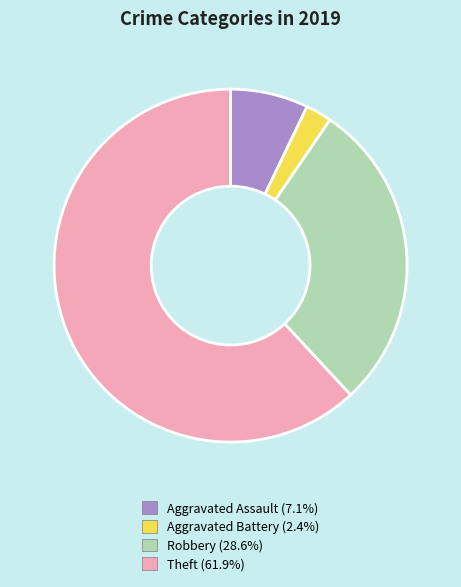

What is the ratio of the value at Robbery to the value at Aggravated Assault?

4.0